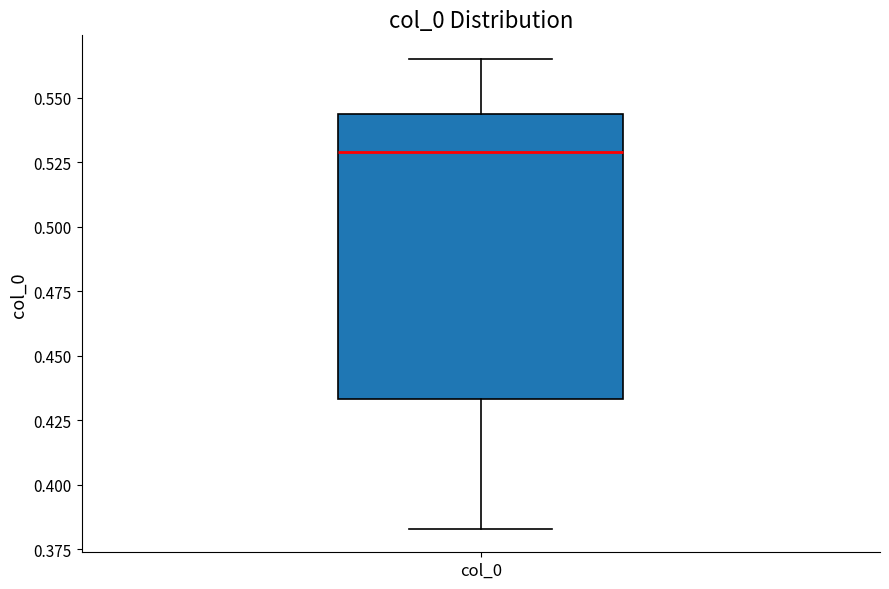

Transcribe this box plot: give where the median line is, the range the box spans, and where the two whiskers end, as read against the y-axis. The values are not printed on the chart, so give them approximately, as read against the axis.

median 0.530, box 0.435 to 0.545, whiskers 0.385 to 0.565